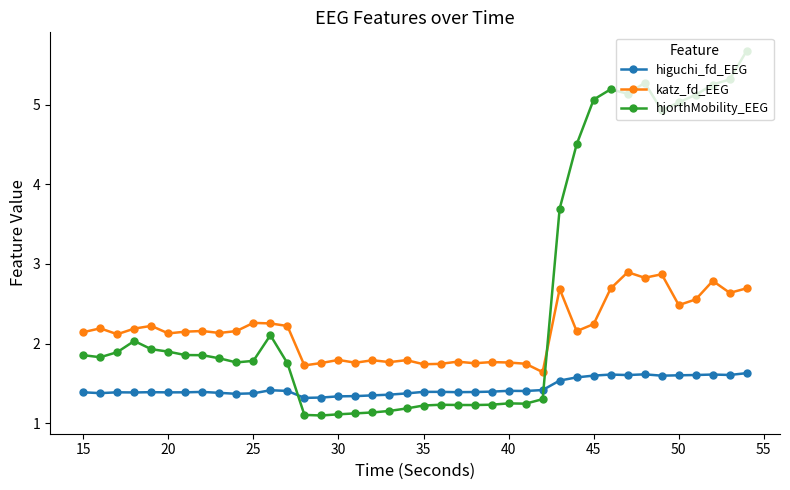

What is the smallest value displayed?

1.1